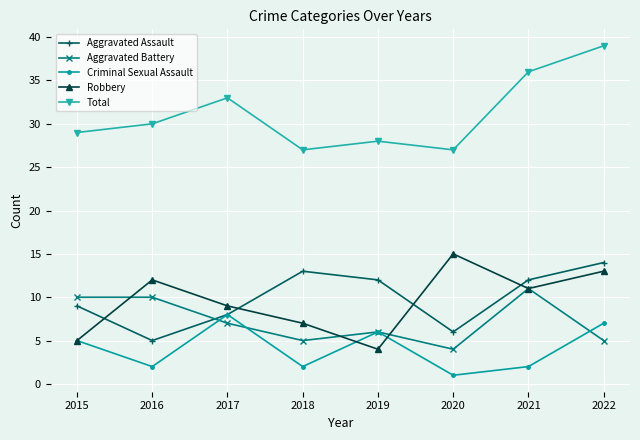

Does the chart display data point markers on the line(s)?

Yes